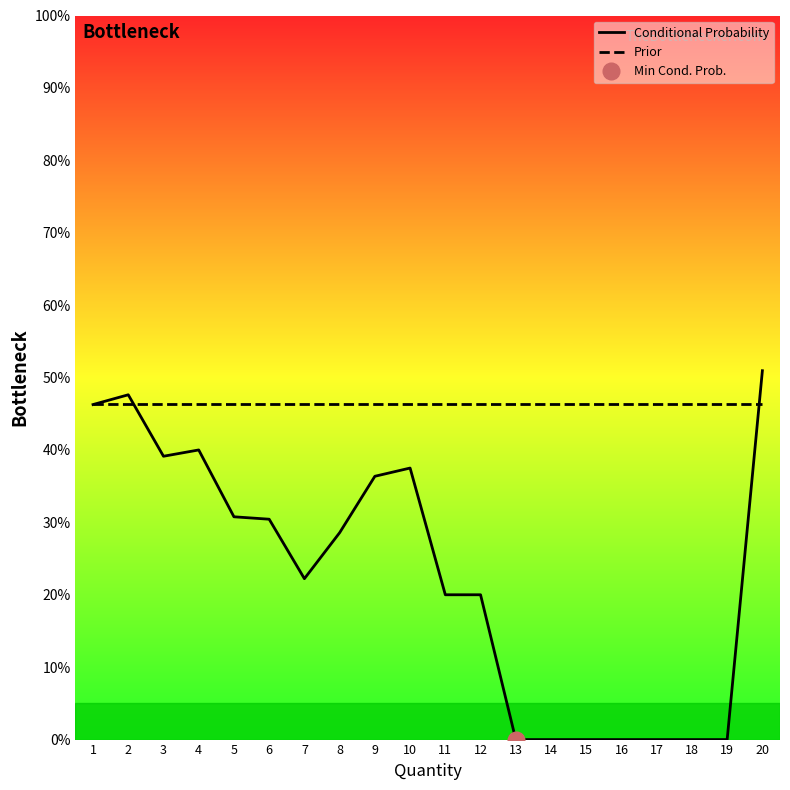

What is the spread (max minus min) of values at 15?

0.5